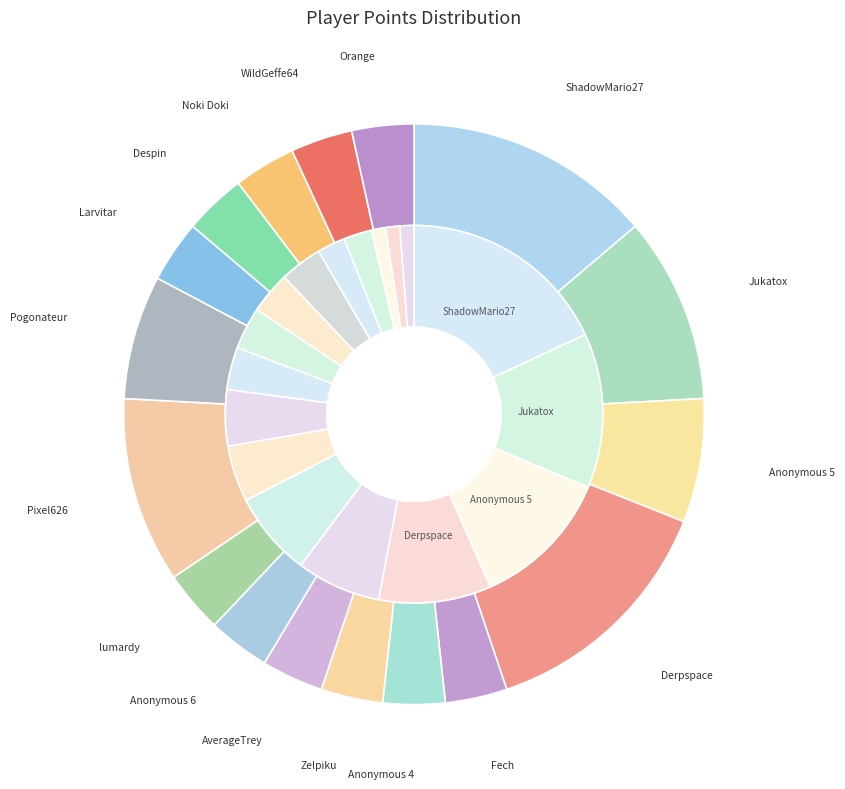

Rank the categories by value from highest to lowest.

ShadowMario27, Derpspace, Jukatox, Pixel626, Anonymous 5, Pogonateur, Fech, Anonymous 4, Zelpiku, AverageTrey, Anonymous 6, lumardy, Larvitar, Despin, Noki Doki, WildGeffe64, Orange